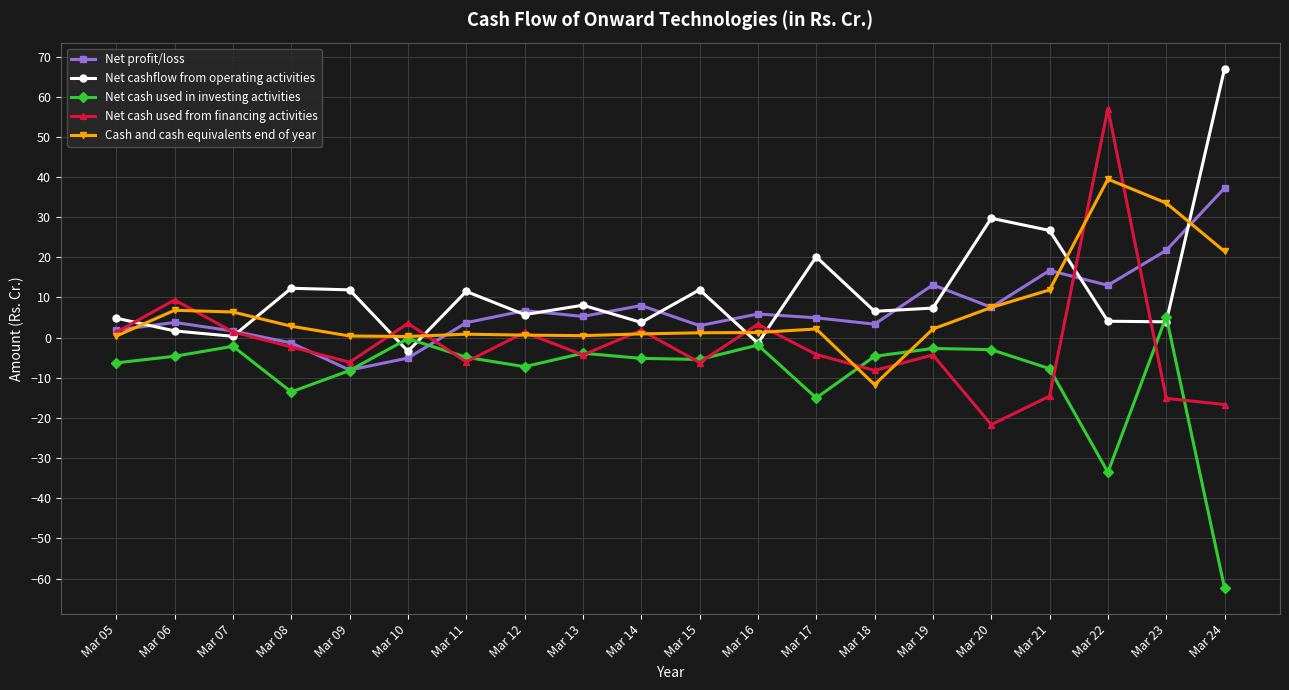

After their last crossing, which series has the higher values: Net cash used from financing activities or Net profit/loss?

Net profit/loss